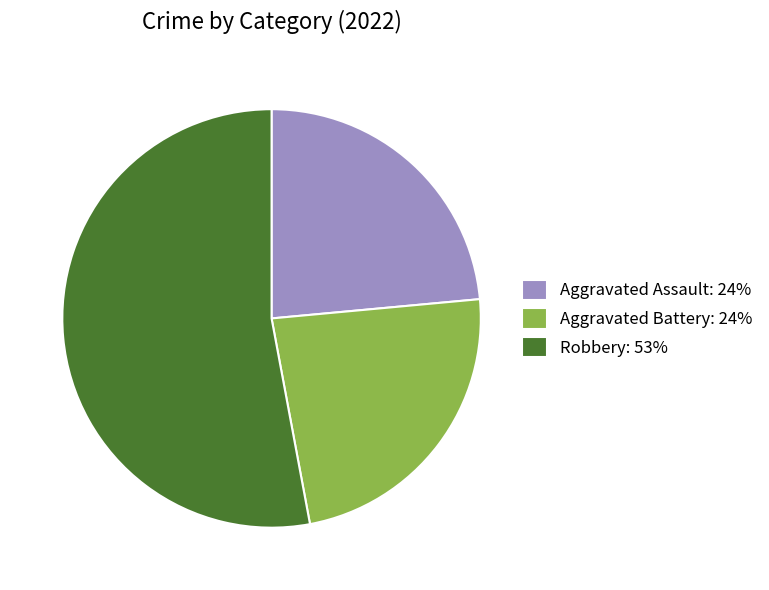

Is it true that Aggravated Battery: 24% is 34% of the pie?

False